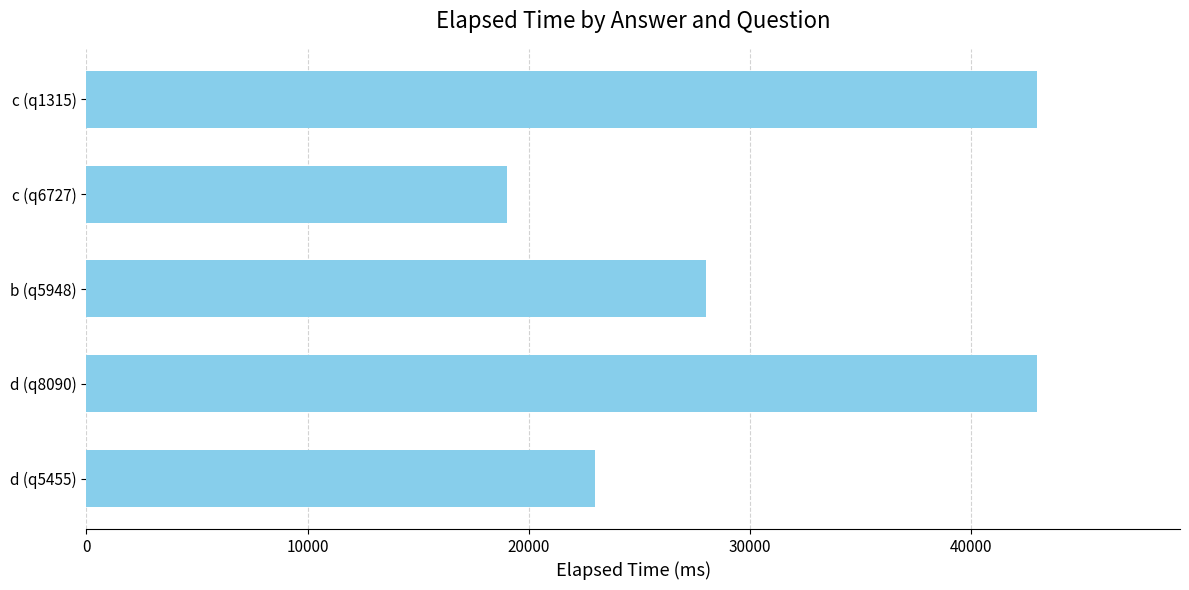

What value does the data have at c (q6727)?

19000